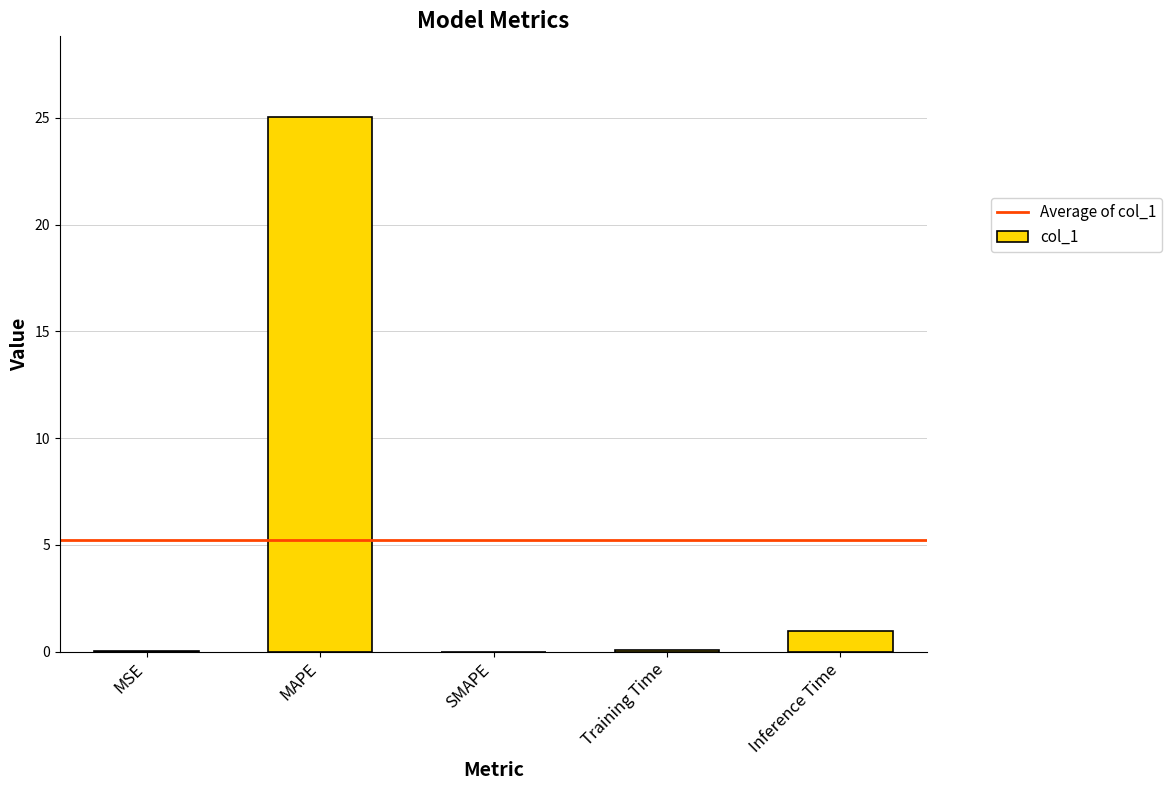

True or false: the data shows 0.0 at SMAPE.

True